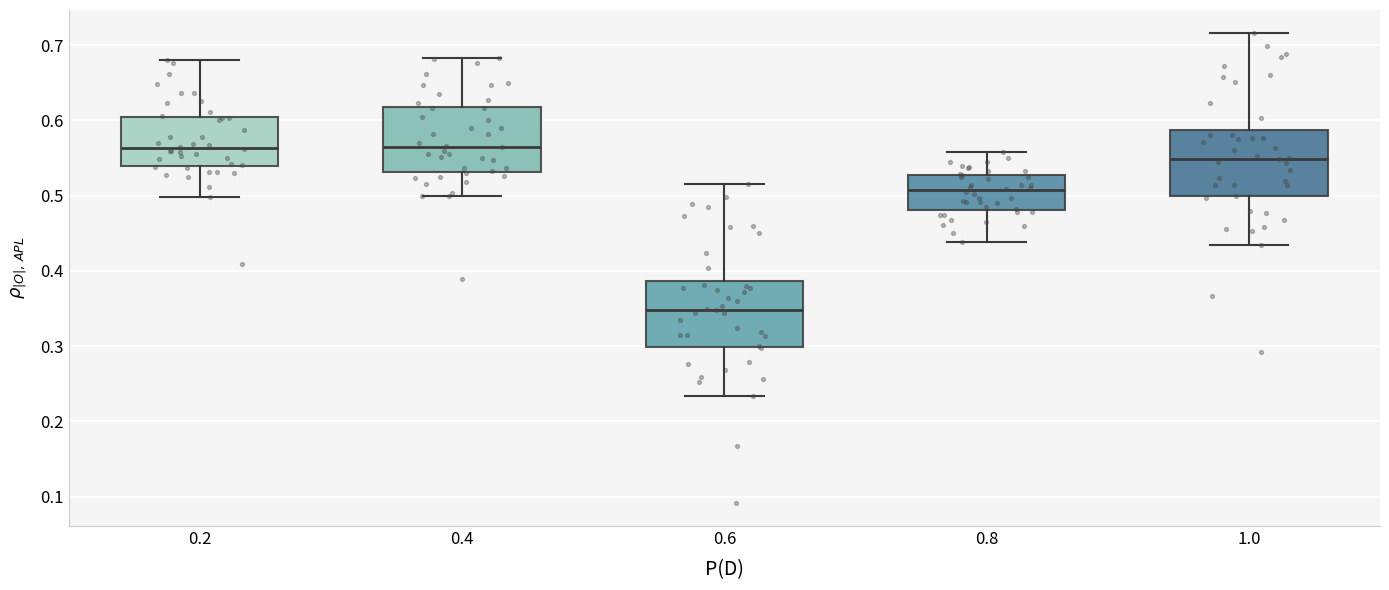

Reading left to right, transcribe this box plot: for each box, give where its median line is, the range the box spans, and where its two whiskers end, as read against the y-axis. The values are not printed on the chart, so give them approximately, as read against the axis.

0.2: median 0.56, box 0.54 to 0.60, whiskers 0.50 to 0.68
0.4: median 0.56, box 0.53 to 0.62, whiskers 0.50 to 0.68
0.6: median 0.35, box 0.30 to 0.39, whiskers 0.23 to 0.52
0.8: median 0.51, box 0.48 to 0.53, whiskers 0.44 to 0.56
1.0: median 0.55, box 0.50 to 0.59, whiskers 0.43 to 0.72